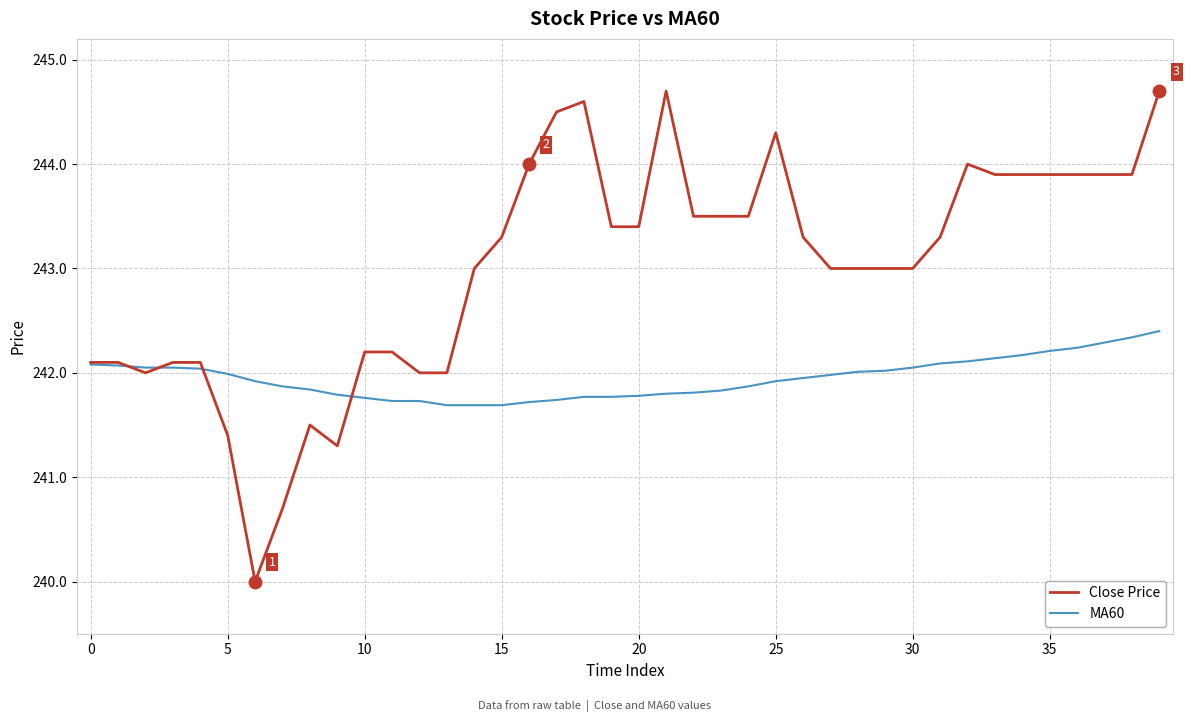

Which series has the widest spread of values?

Close Price